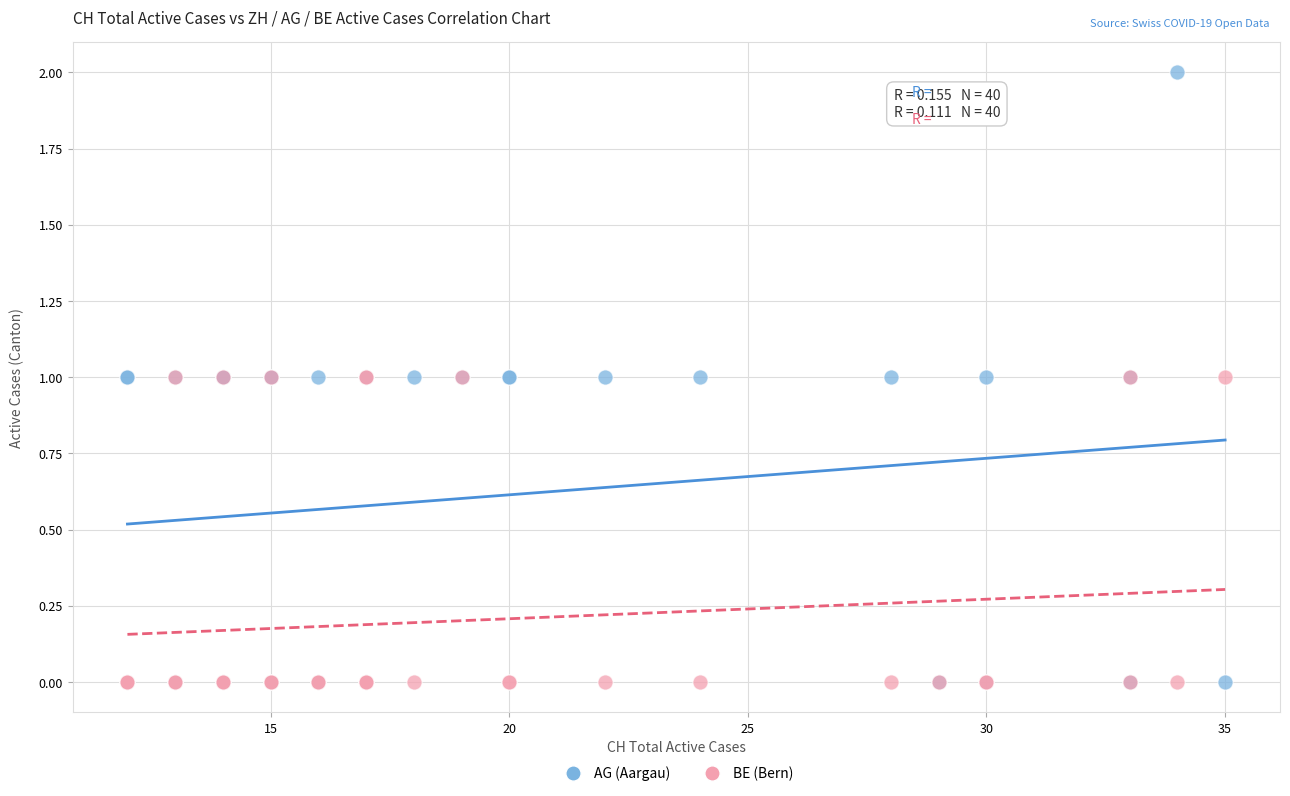

What is the X range (max minus min) for the scatter plot?

23